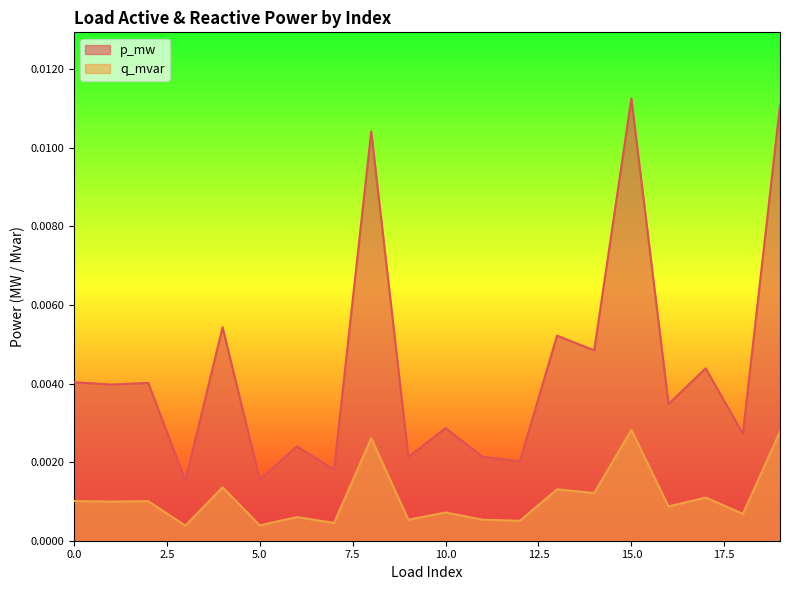

How many distinct data groups are displayed?

2